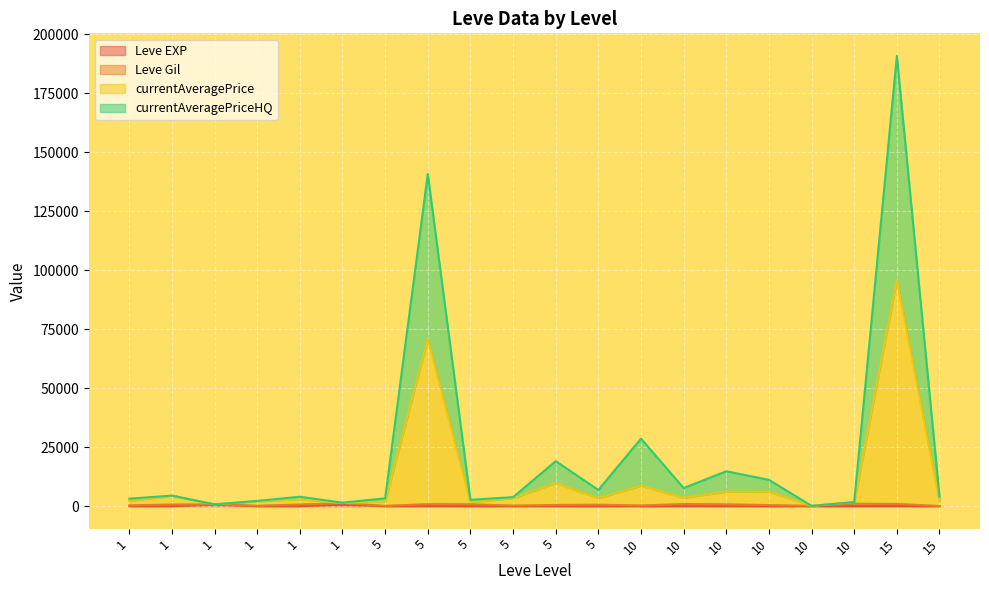

Which series has the largest range (max minus min)?

currentAveragePriceHQ